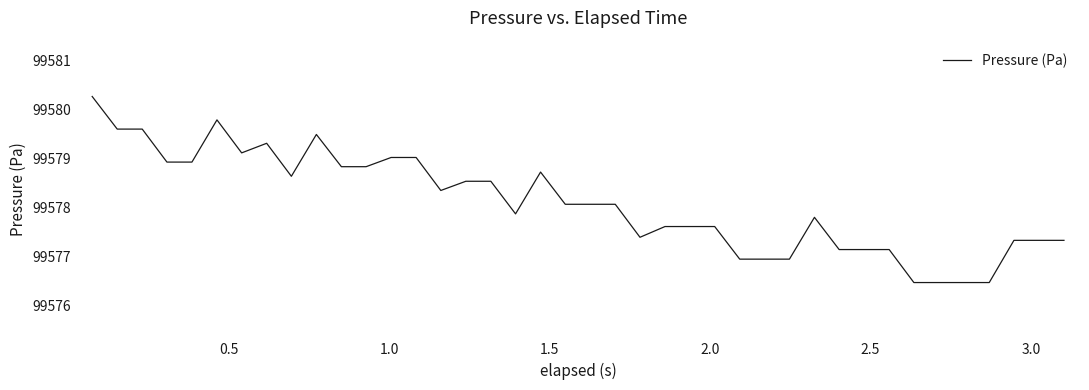

What is the minimum value shown in the chart?

99576.5